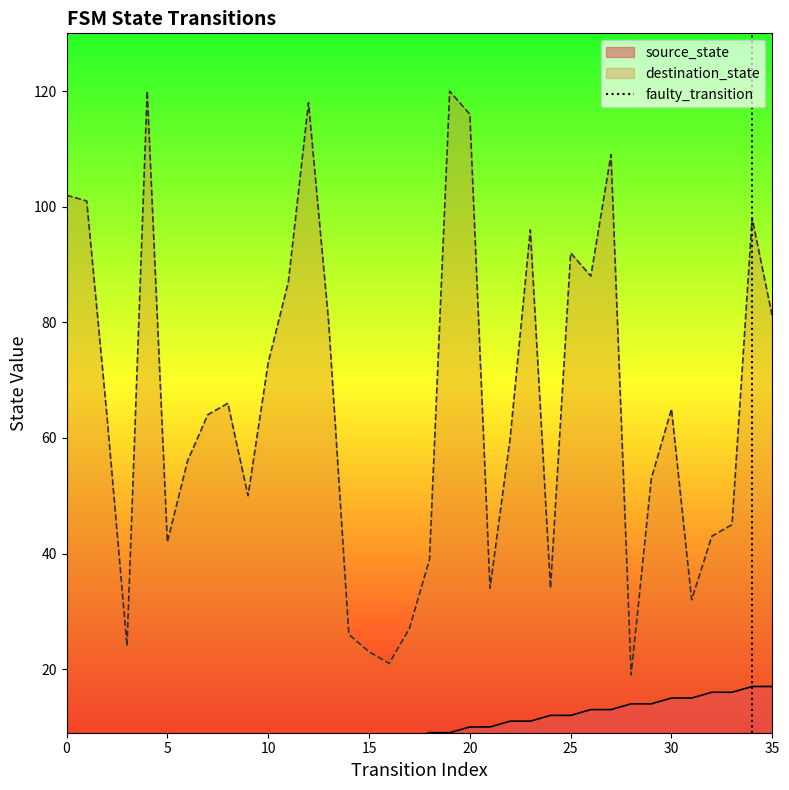

How many lines are shown in the chart?

1